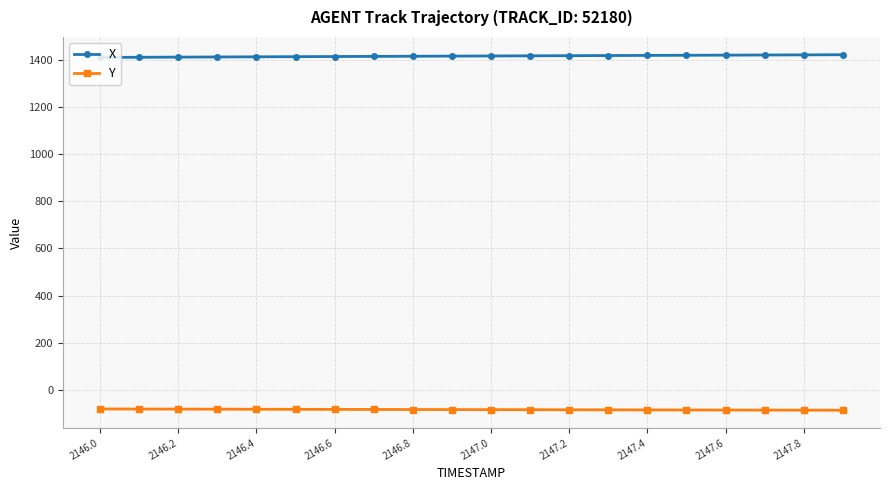

True or false: X and Y intersect in this chart.

False